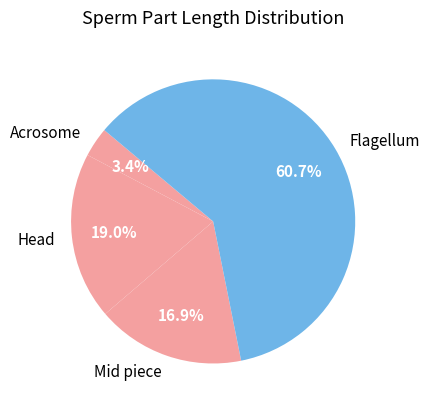

Rank the categories by value from lowest to highest.

Acrosome, Mid piece, Head, Flagellum